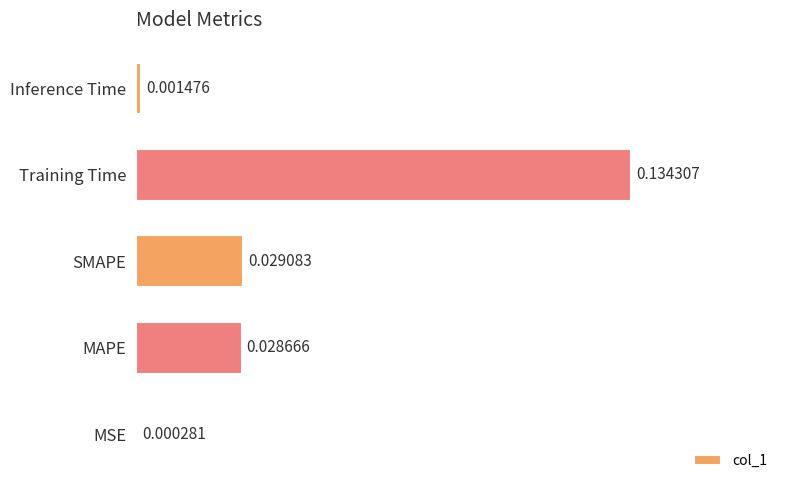

Where is the data nearest to the value 0?

MSE